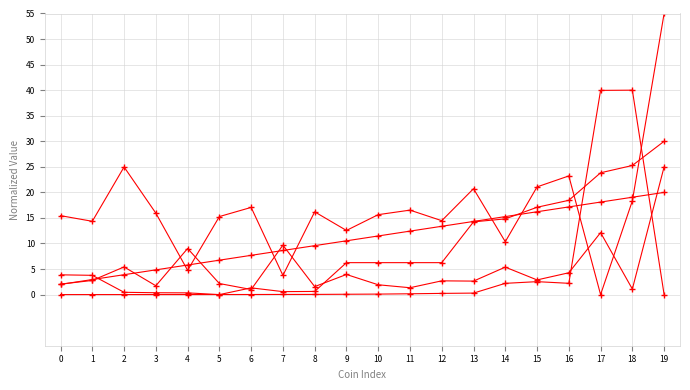

Count the number of data series in this chart.

5